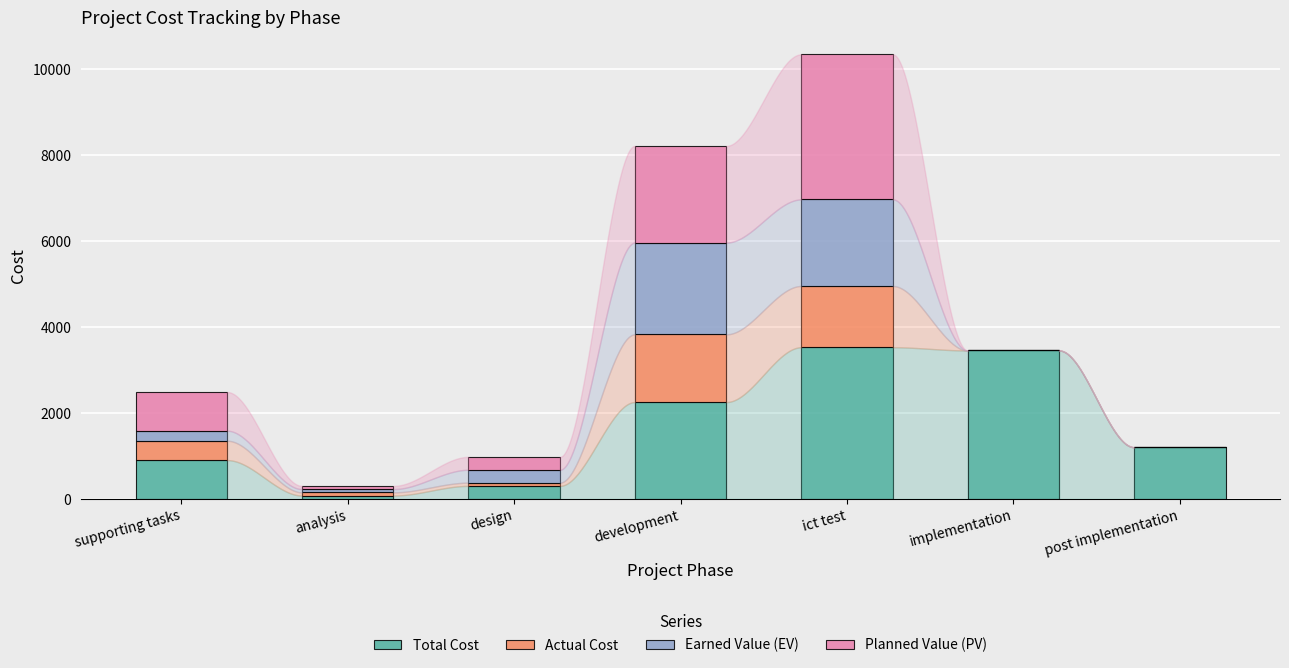

True or false: Total Cost has a value of 3450.0 at implementation.

True